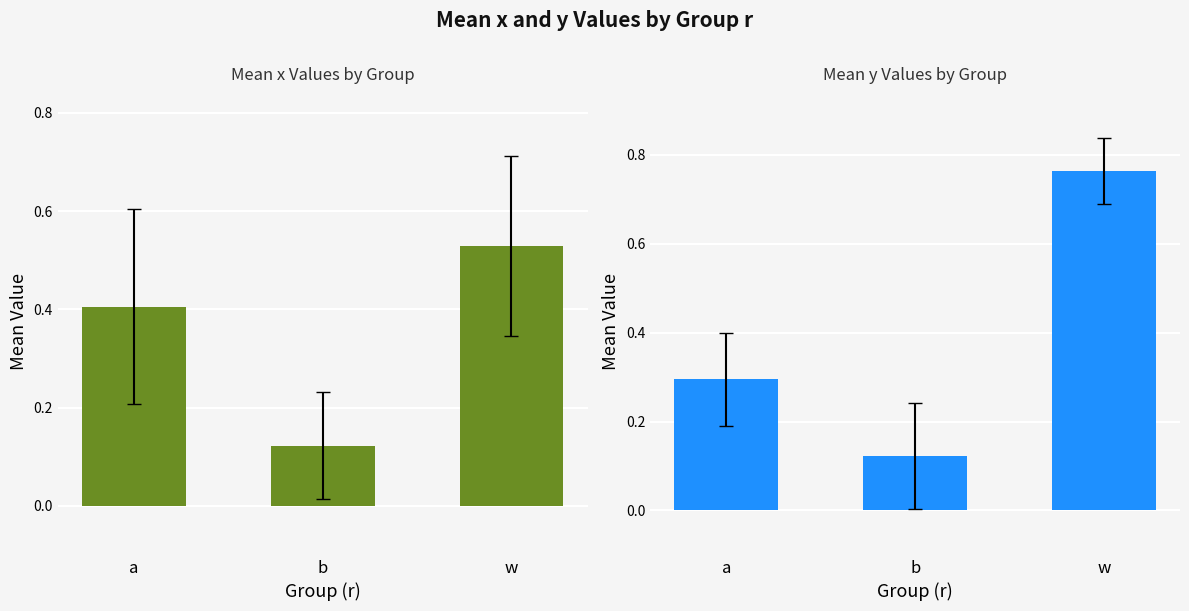

List the series in order of their peak value, highest first.

mean_y, mean_x